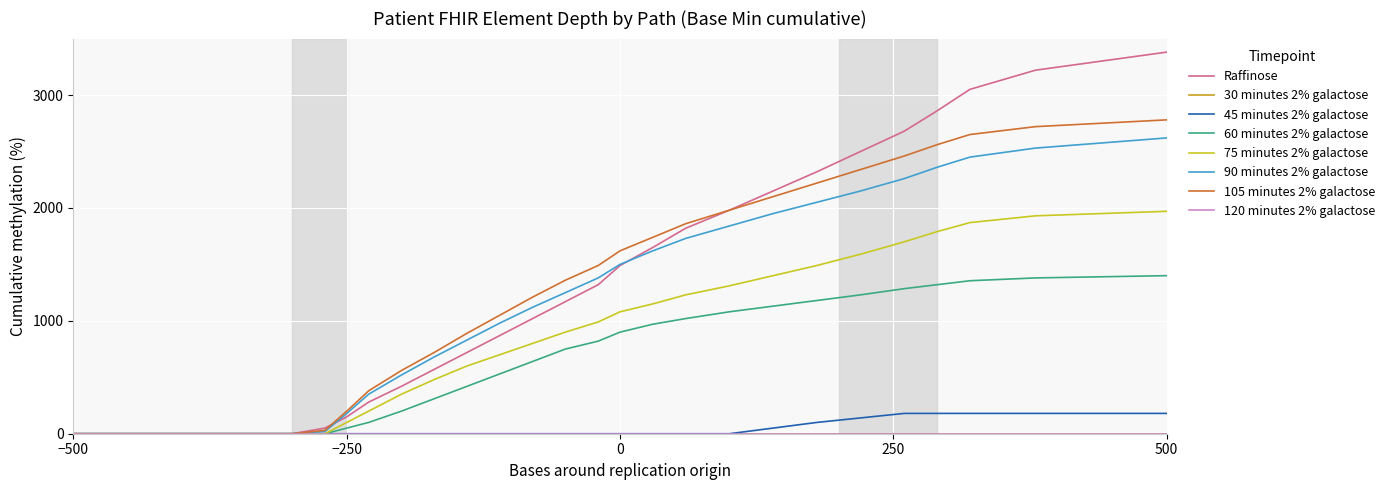

Is this an area chart (filled region under the line)?

No